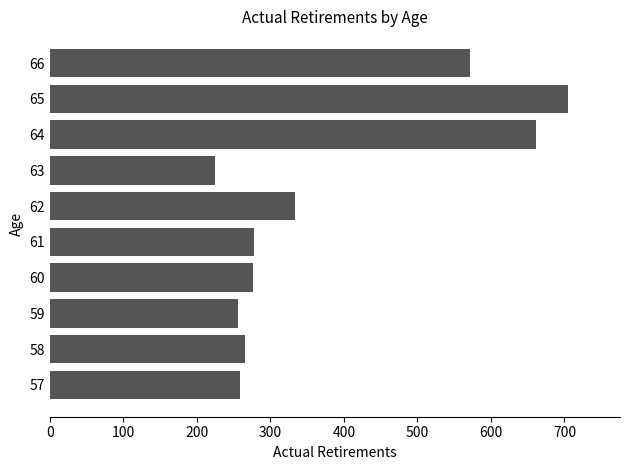

The value at 62 is 233. True or false?

False